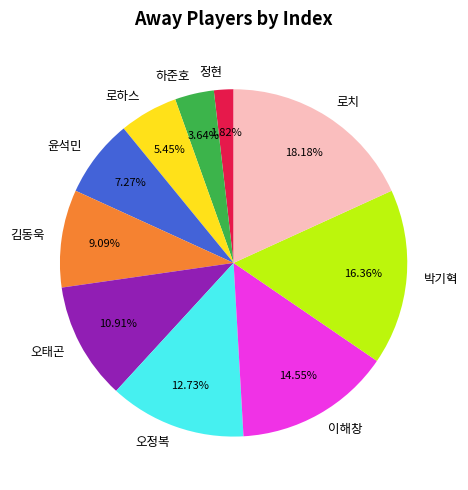

To the nearest percent, what is the difference between the largest and smallest slice percentages?

16%